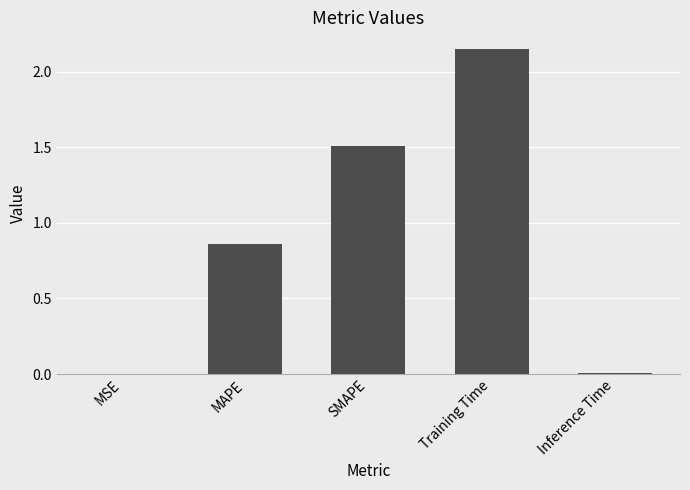

The value at MAPE is 1.5. True or false?

False